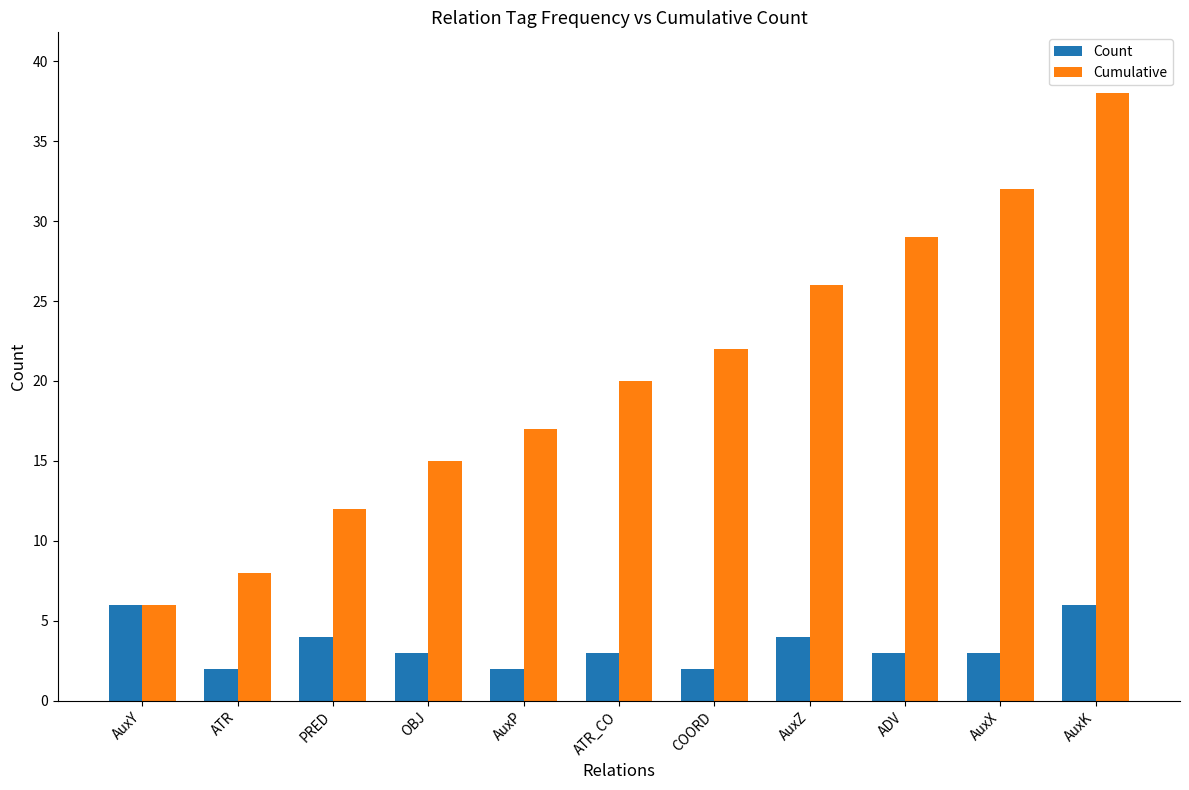

What is the spread (max minus min) of values at OBJ?

12